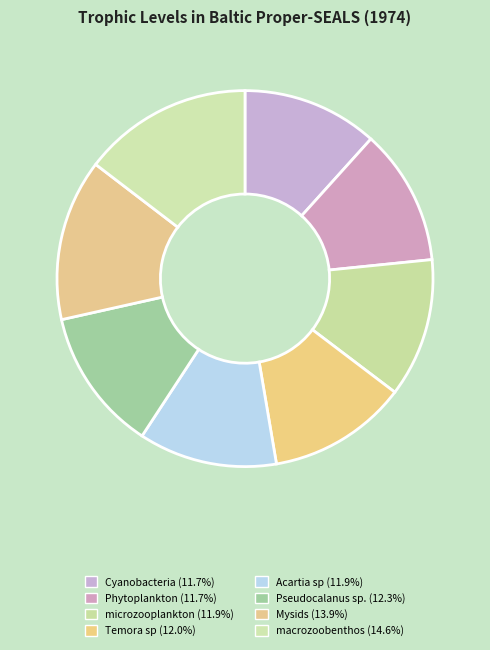

Does microzooplankton represent more than half of the total?

No